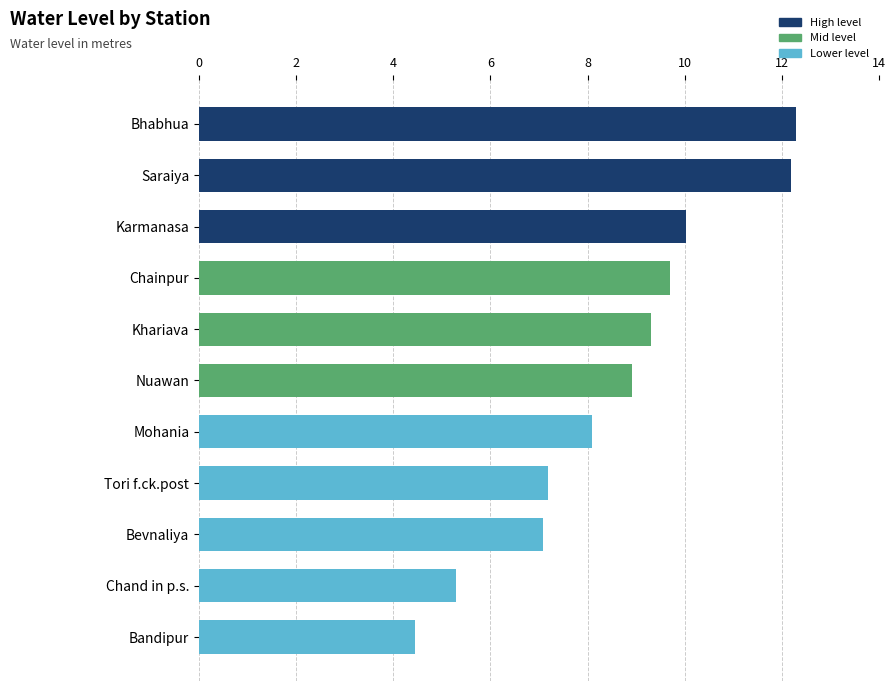

The chart shows a value of 14.4 at Mohania. True or false?

False